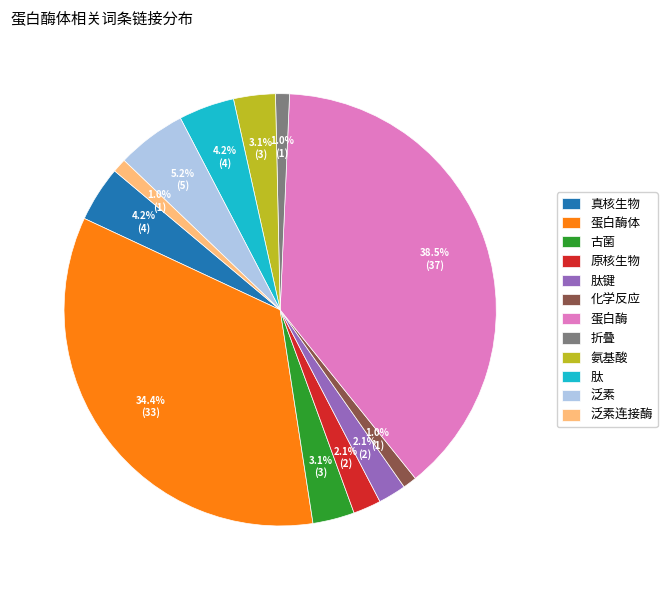

How many segments does this pie chart have?

12